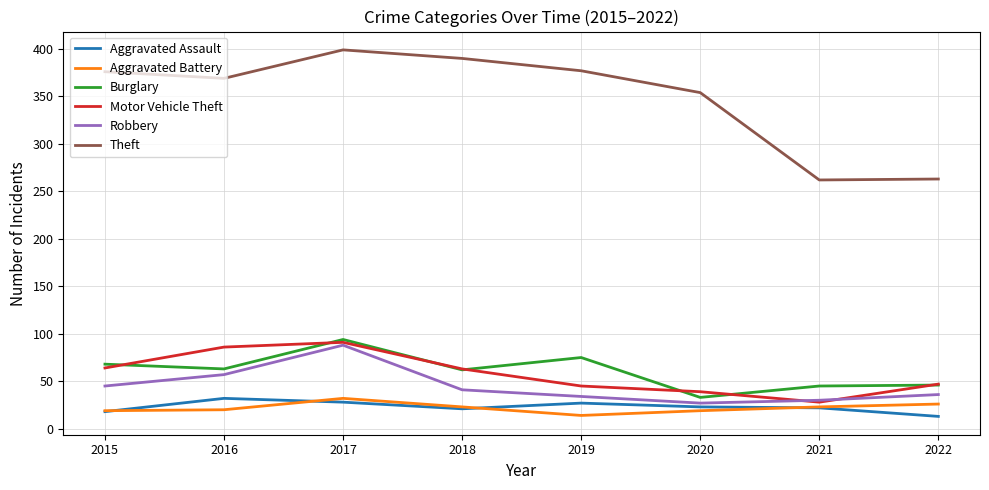

Which series has the widest spread of values?

Theft